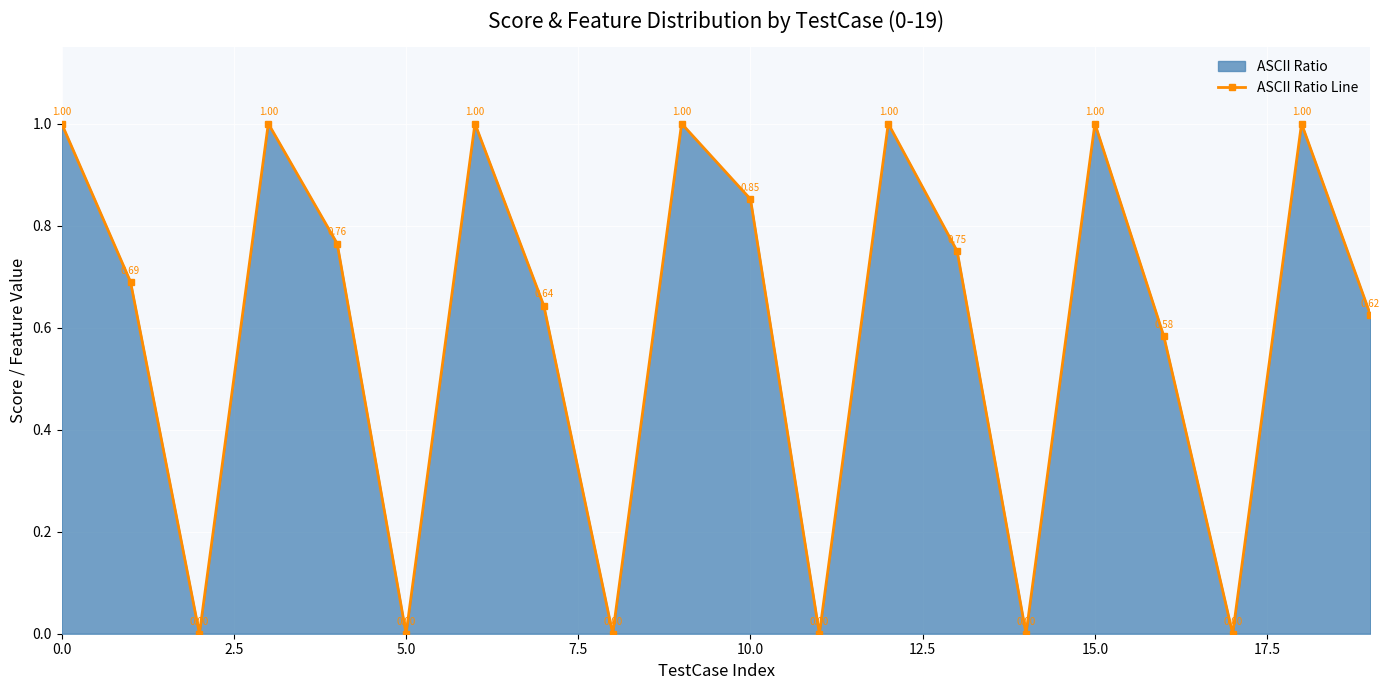

What is the sum of all values?

11.9